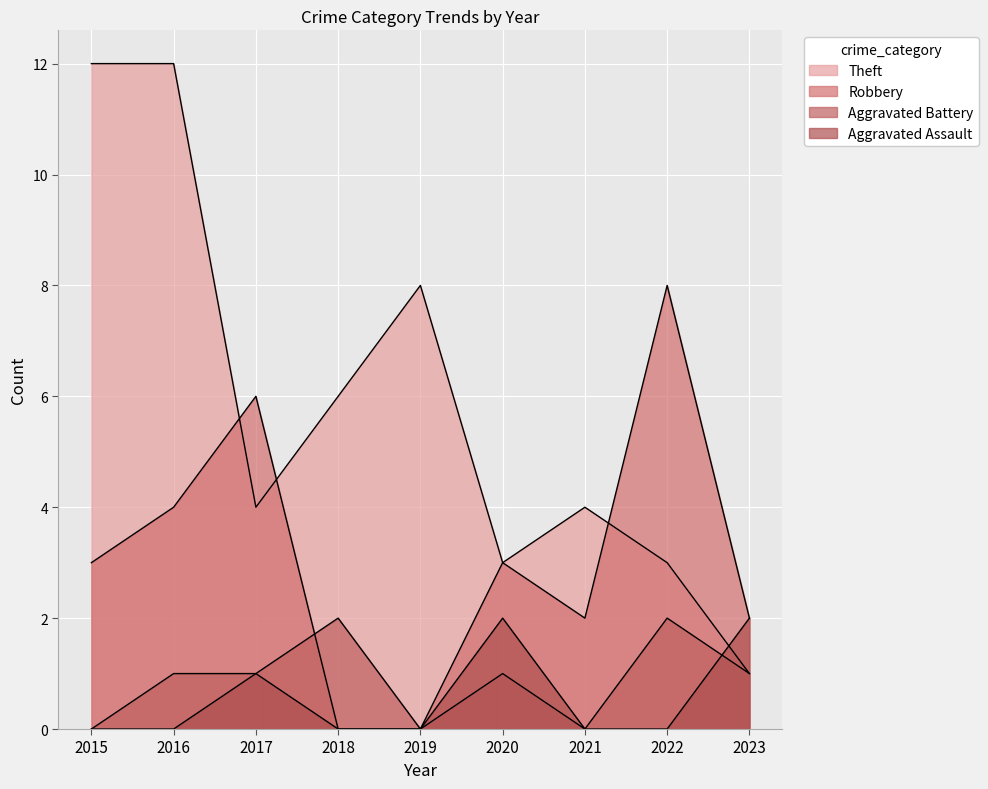

How many values in Robbery are above zero?

7